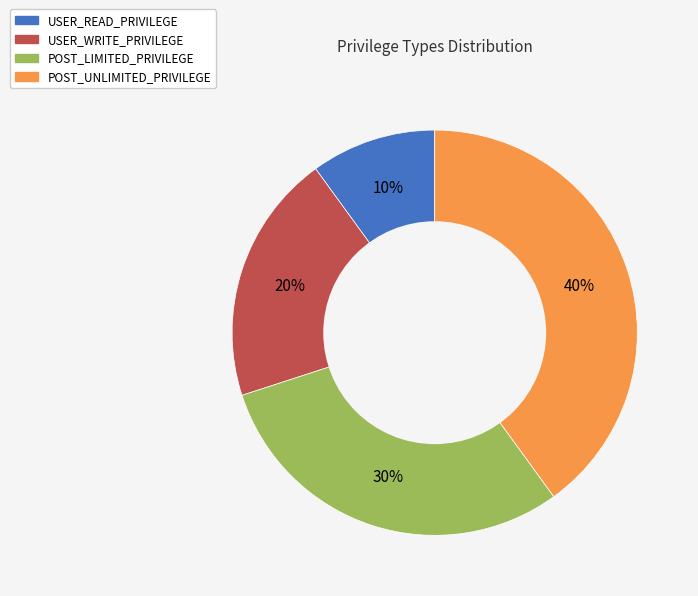

To the nearest percent, what is the difference between the USER_READ_PRIVILEGE and USER_WRITE_PRIVILEGE slice percentages?

10%